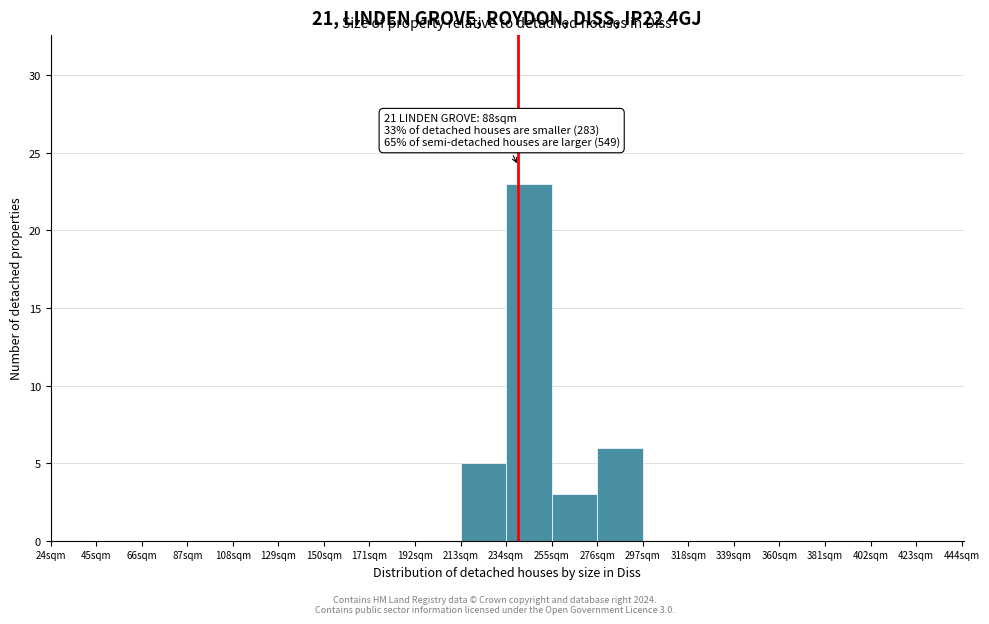

Over which range of the x-axis is the bar tallest?

234 to 255